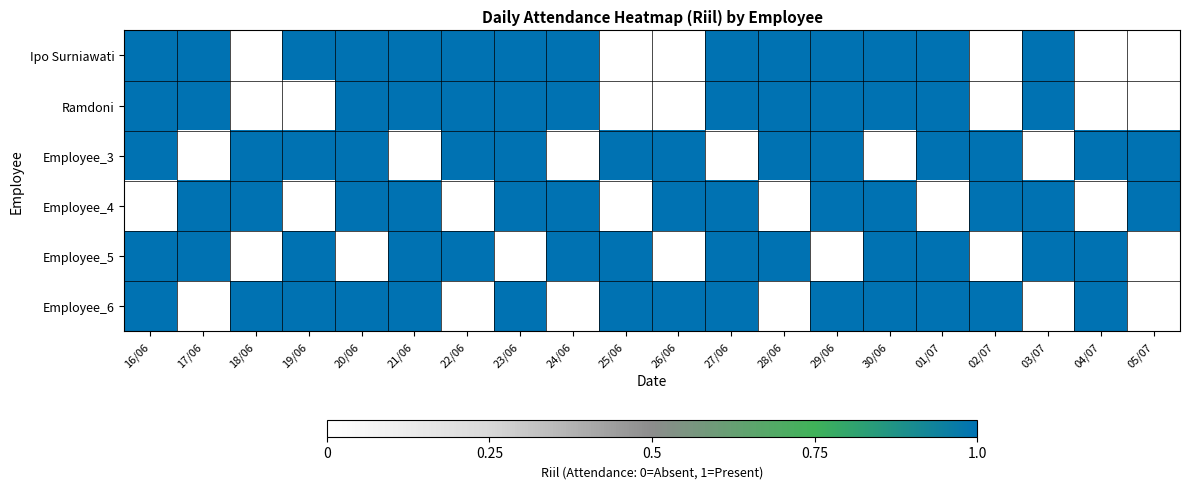

List the series in order of their peak value, highest first.

Ipo Surniawati, Ramdoni, Employee_3, Employee_4, Employee_5, Employee_6